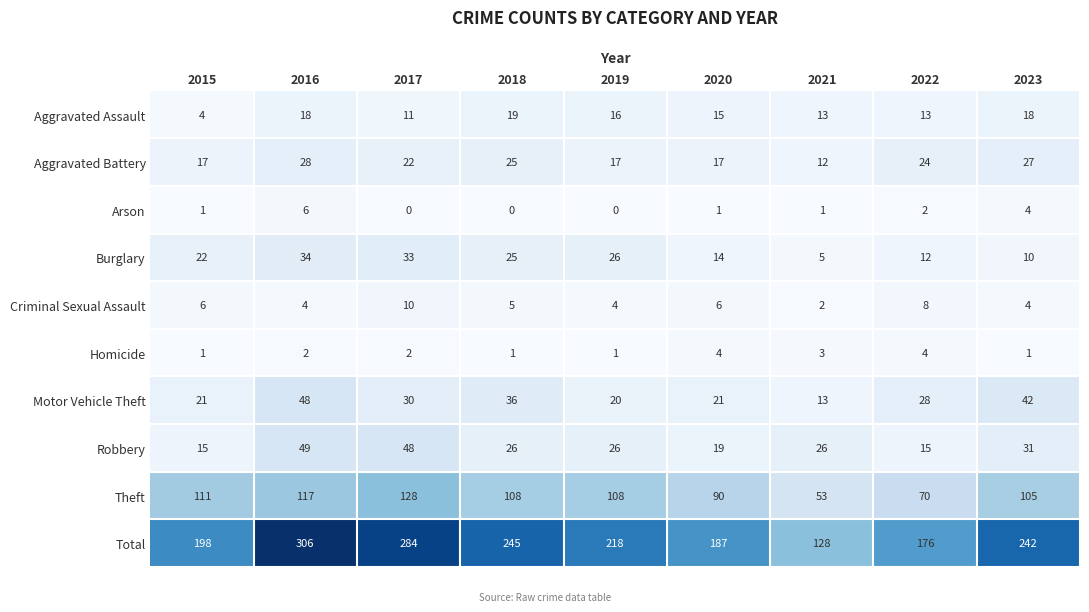

At 2019, list the series in order from smallest to largest.

Arson, Homicide, Criminal Sexual Assault, Aggravated Assault, Aggravated Battery, Motor Vehicle Theft, Burglary, Robbery, Theft, Total